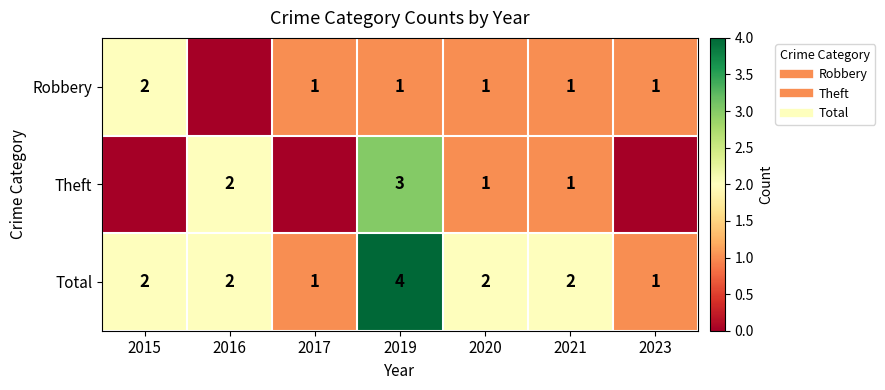

The Robbery series shows 1 at 2017. True or false?

True